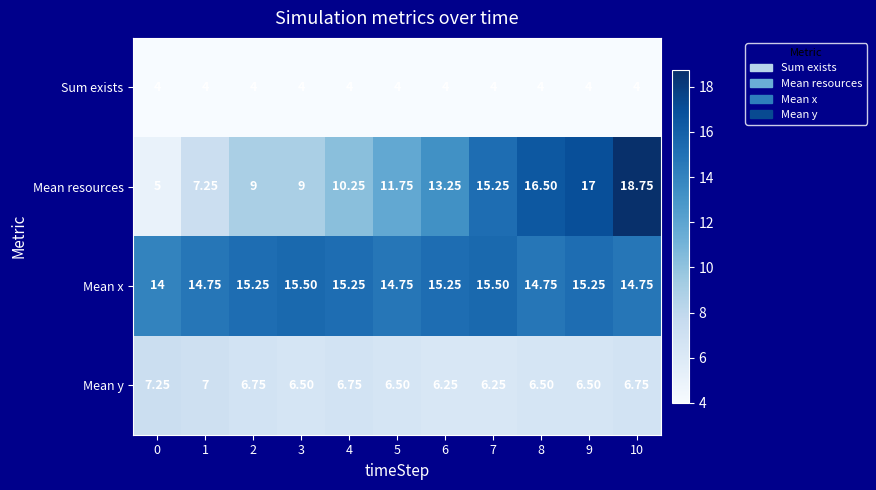

Which series changed the most between 0 and 4?

Mean resources